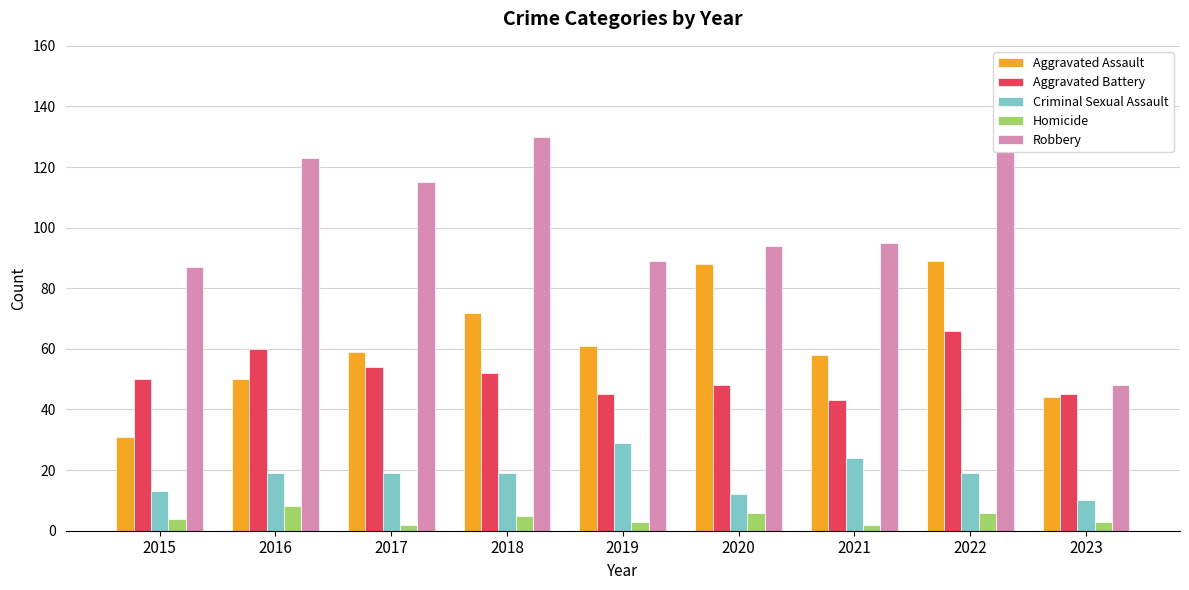

How many bars are there in total?

45